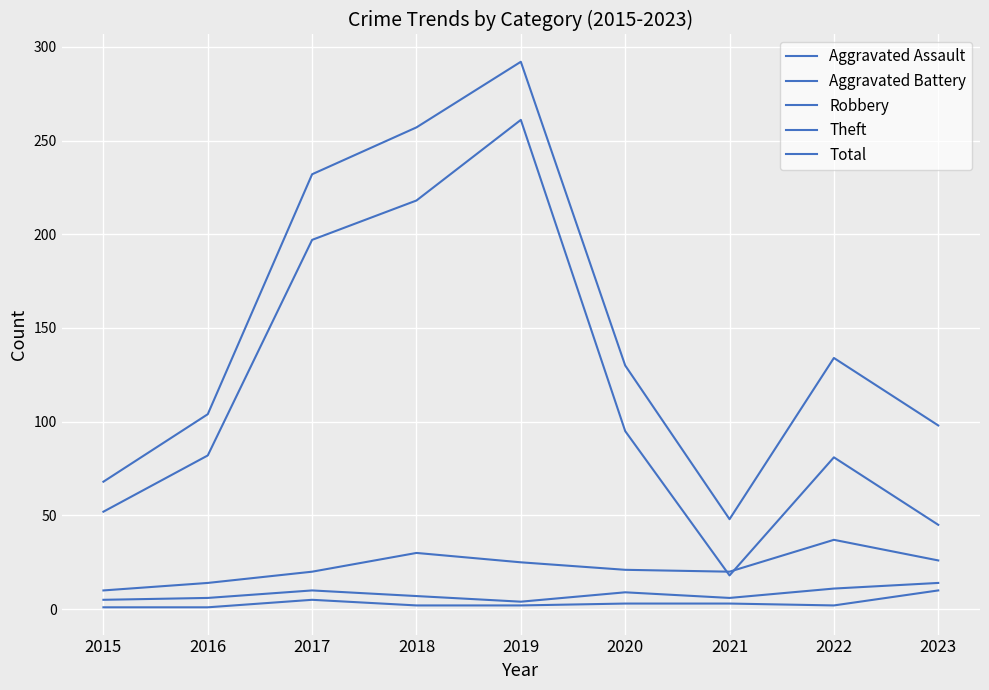

Reading left to right, transcribe all the data shown in this chart.

Aggravated Assault: 2015=1	2016=1	2017=5	2018=2	2019=2	2020=3	2021=3	2022=2	2023=10
Aggravated Battery: 2015=5	2016=6	2017=10	2018=7	2019=4	2020=9	2021=6	2022=11	2023=14
Robbery: 2015=10	2016=14	2017=20	2018=30	2019=25	2020=21	2021=20	2022=37	2023=26
Theft: 2015=52	2016=82	2017=197	2018=218	2019=261	2020=95	2021=18	2022=81	2023=45
Total: 2015=68	2016=104	2017=232	2018=257	2019=292	2020=130	2021=48	2022=134	2023=98